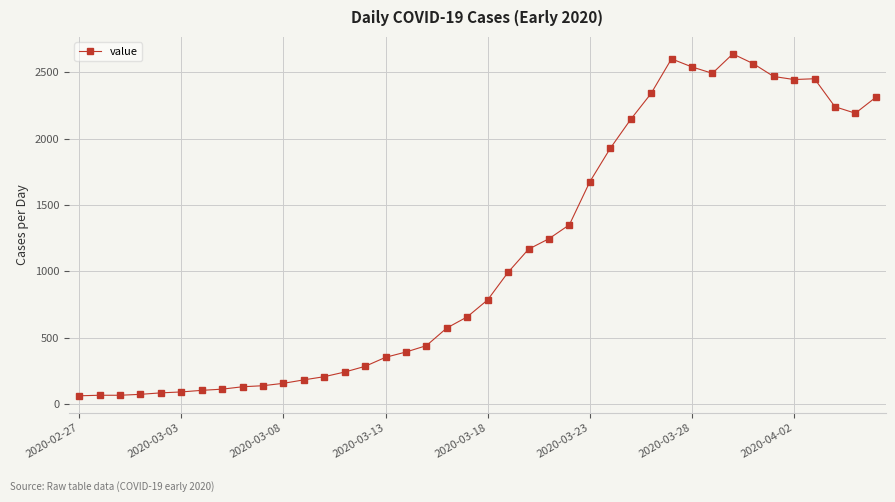

How many lines are shown in the chart?

1